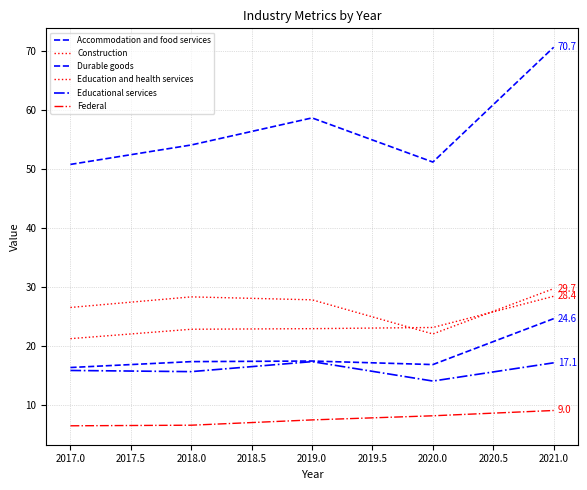

What is the greatest value displayed?

70.7